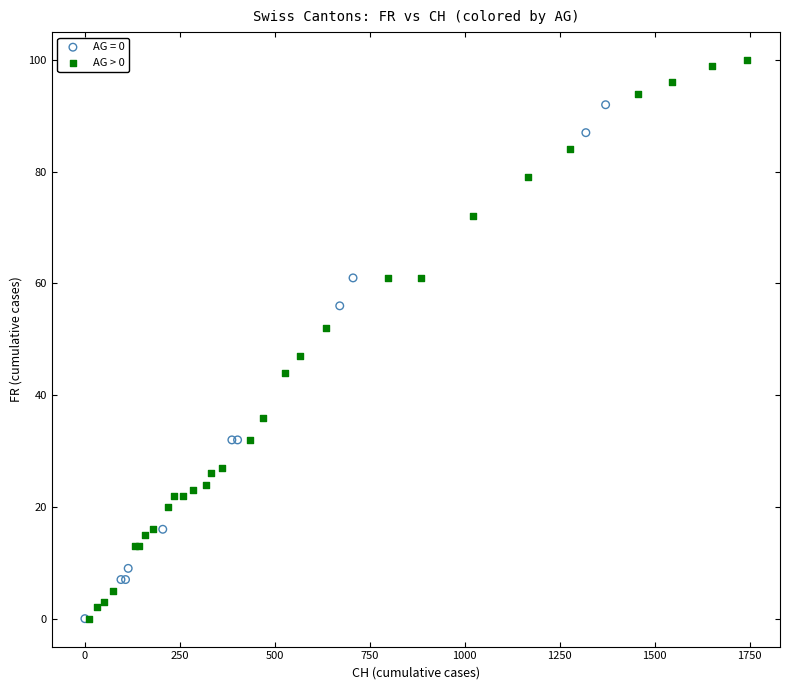

Which series has the widest spread of Y values?

AG > 0